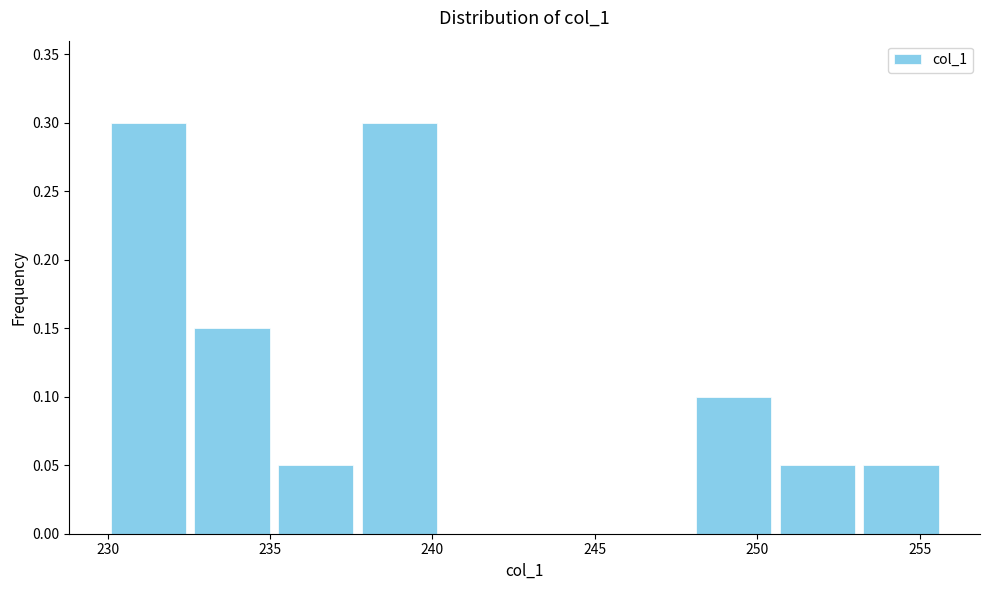

Reading left to right, transcribe this chart: for each bar, give the range it covers on the x-axis and its height. Neither the bar edges nor the heights are printed on the chart, so give them approximately, as read against the axes.

230.0 to 232.5: 0.30
232.5 to 235.0: 0.15
235.0 to 237.5: 0.05
237.5 to 240.5: 0.30
240.5 to 243.0: 0
243.0 to 245.5: 0
245.5 to 248.0: 0
248.0 to 250.5: 0.10
250.5 to 253.0: 0.05
253.0 to 255.5: 0.05